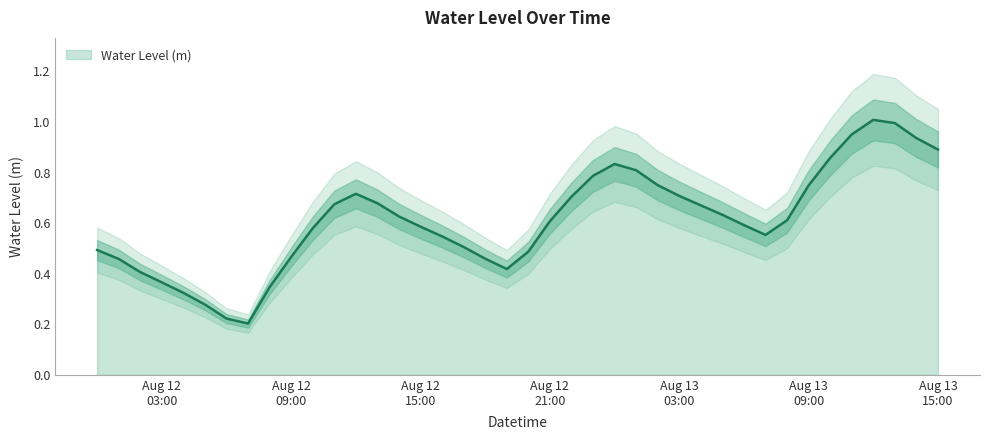

What is the label of the 1st point from the left?

2025-08-12 00:00:00